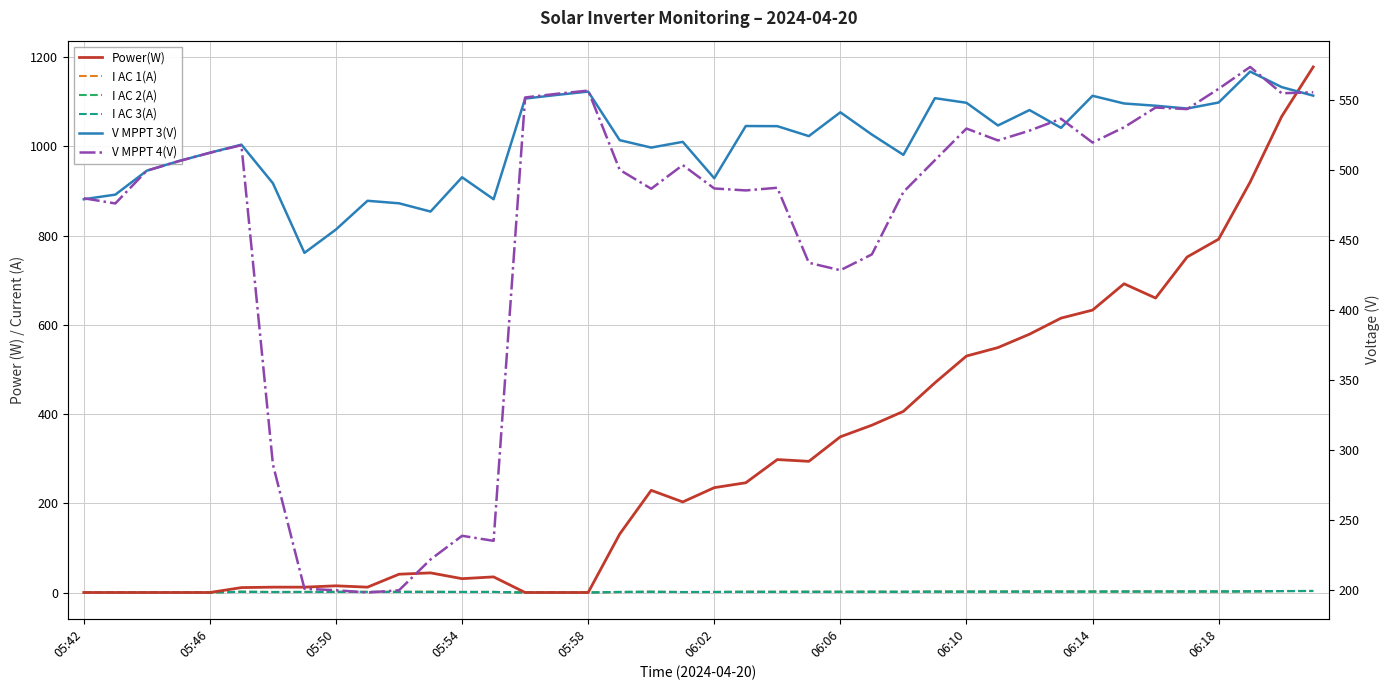

Is it true that I AC 3(A) equals 3.1 at 33?

False